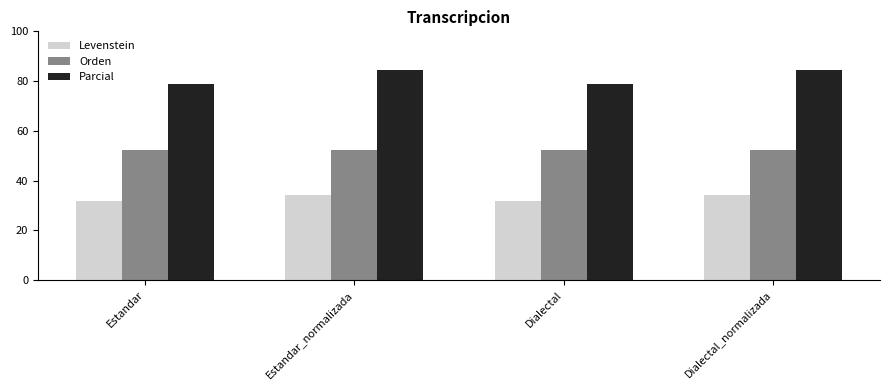

How many bars are there in each group?

3